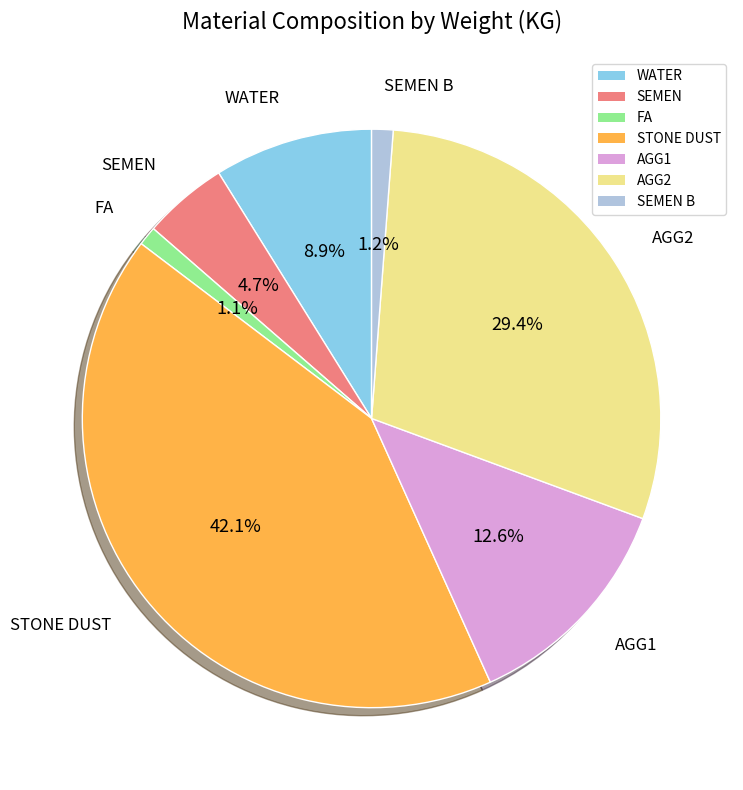

Combined, do SEMEN B and AGG1 account for over 50%?

No